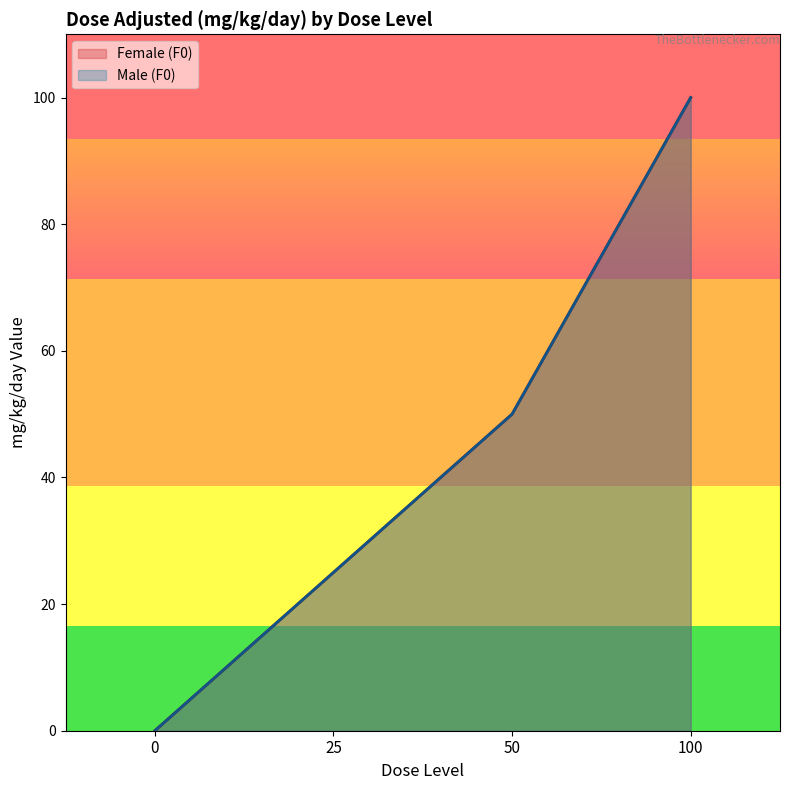

Which has a higher value, 0 or 50?

50